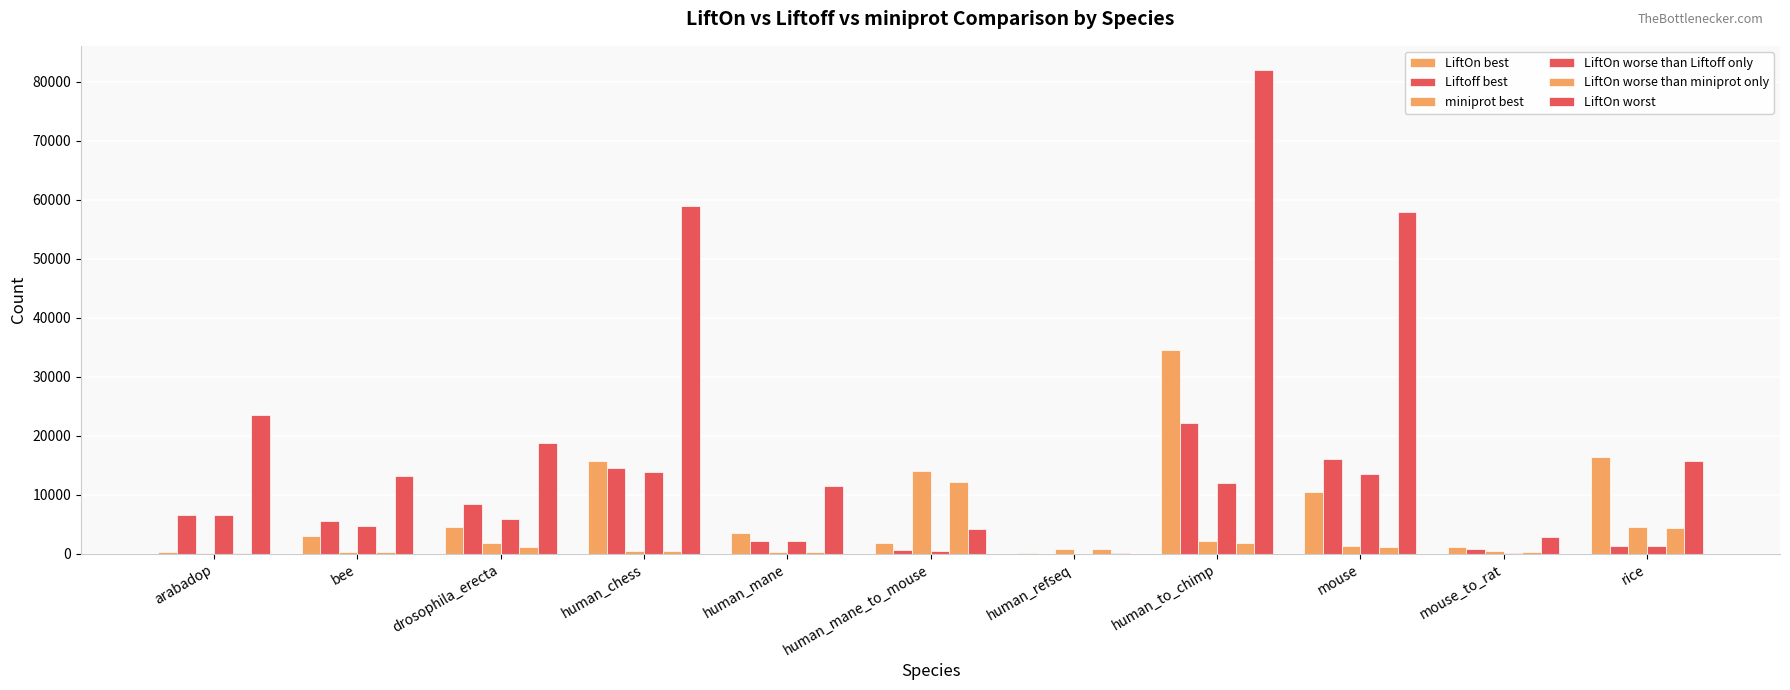

How many groups of bars are there?

11